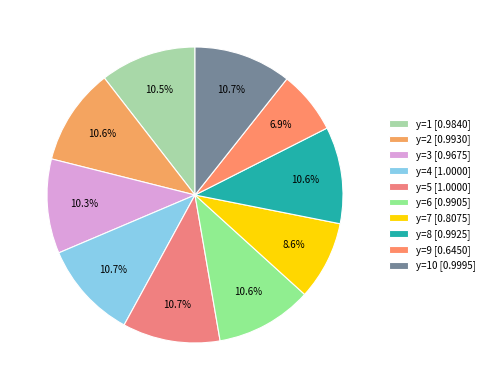

Which category has the smallest portion of the pie?

y=9 [0.6450]